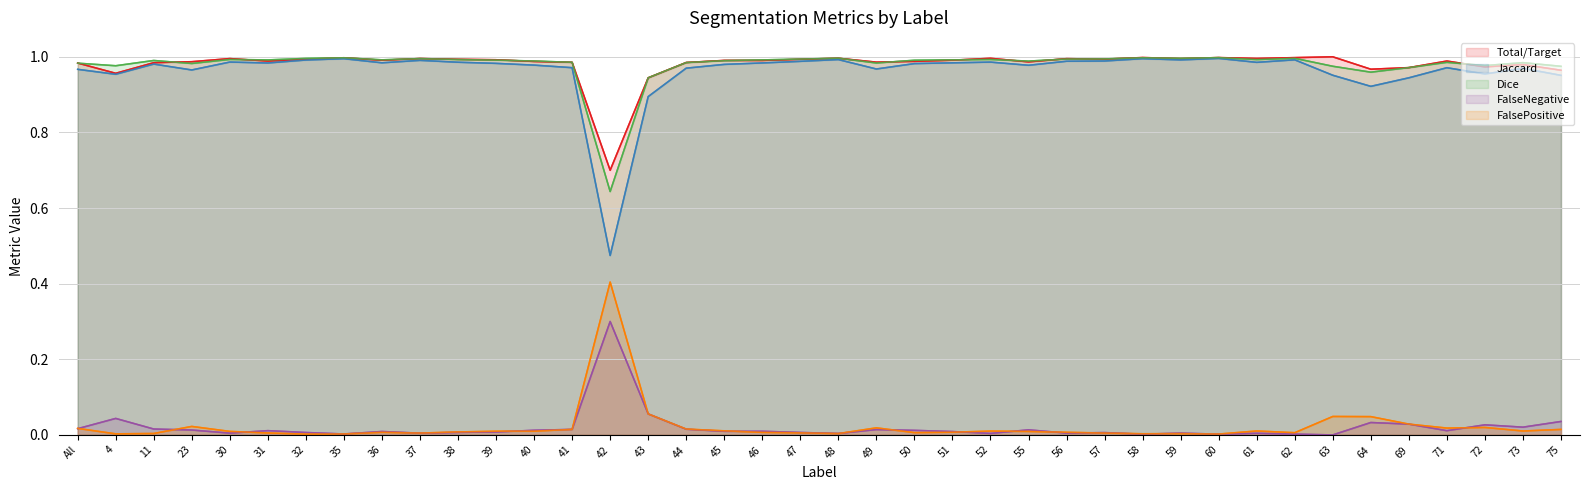

Which series has the largest total across all categories?

Total/Target